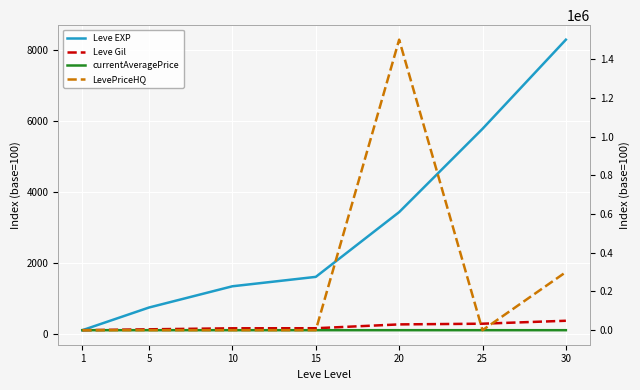

The value of Leve EXP at 10 is 276.0. True or false?

False